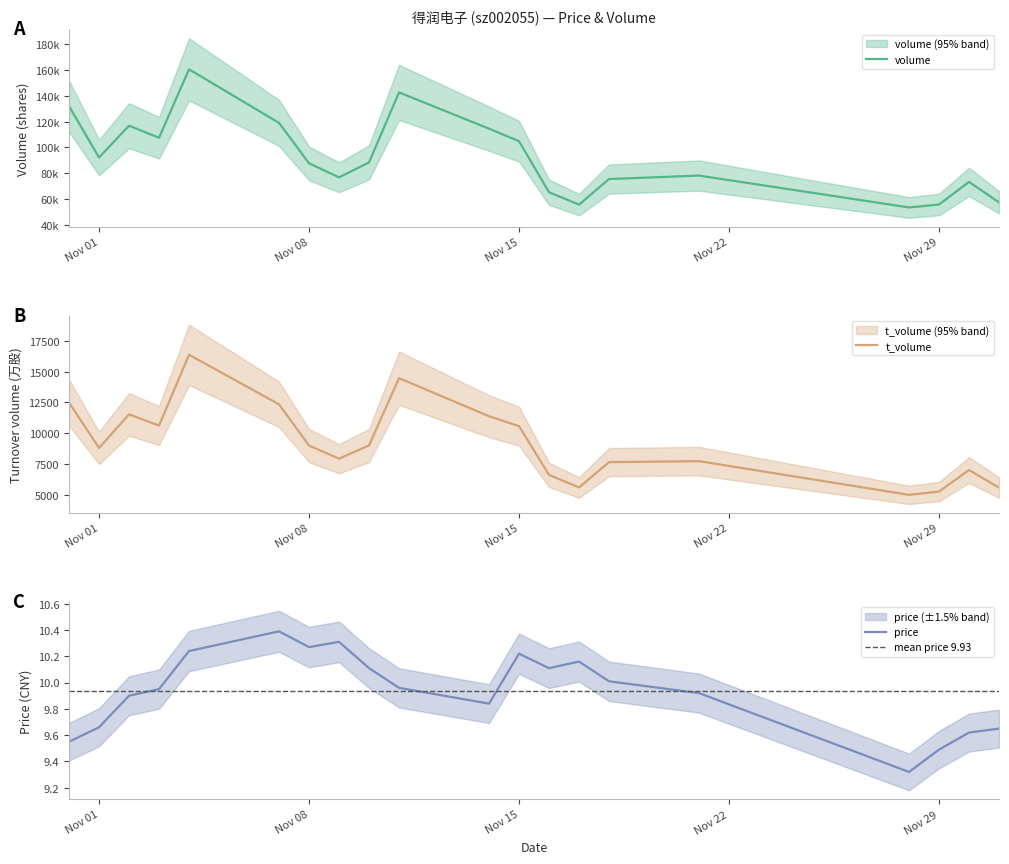

The price series shows 3.5 at Nov 15. True or false?

False